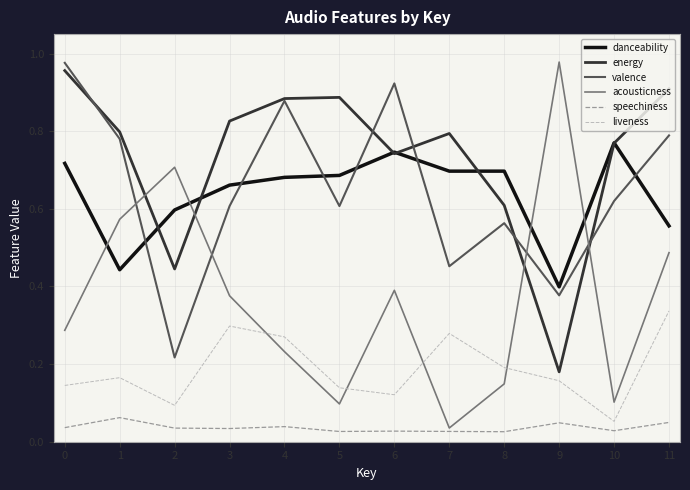

Is the value of energy at 3 greater than the value of liveness at 6?

Yes